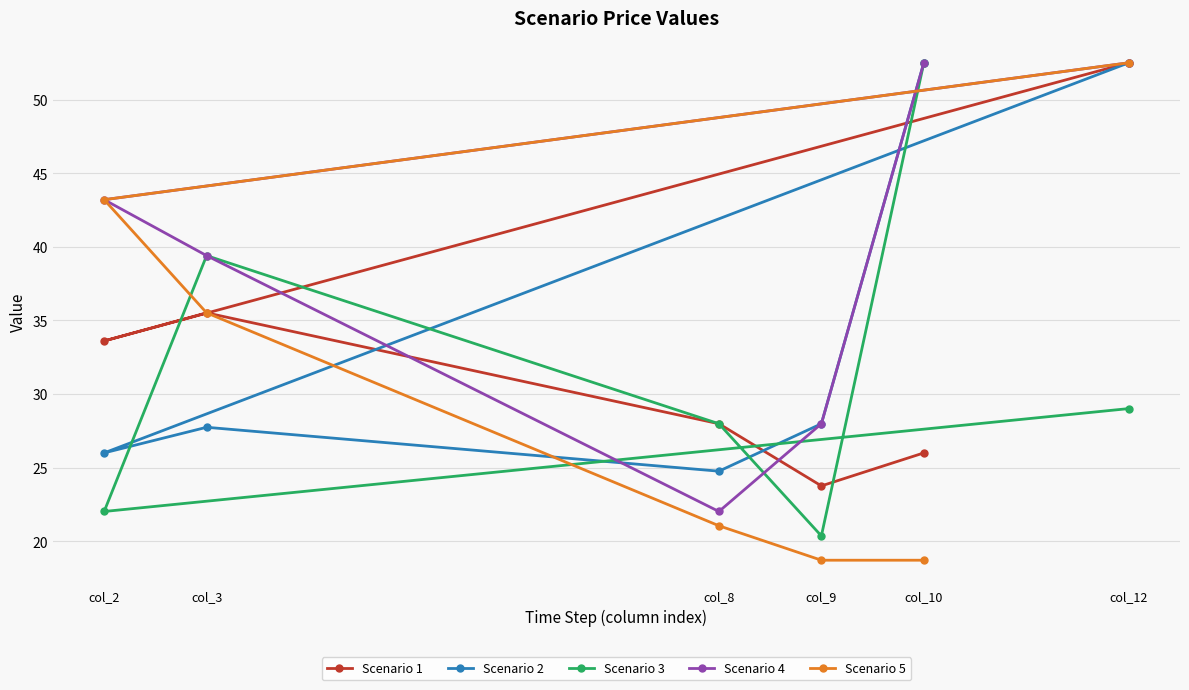

Is this an area chart (filled region under the line)?

No